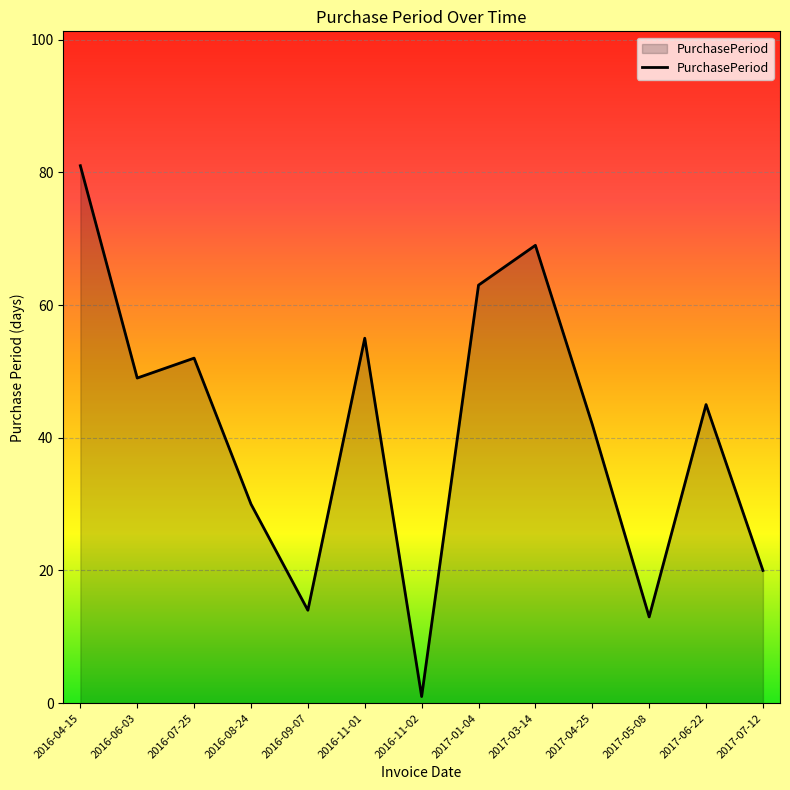

Where is the first local maximum?

2016-07-25